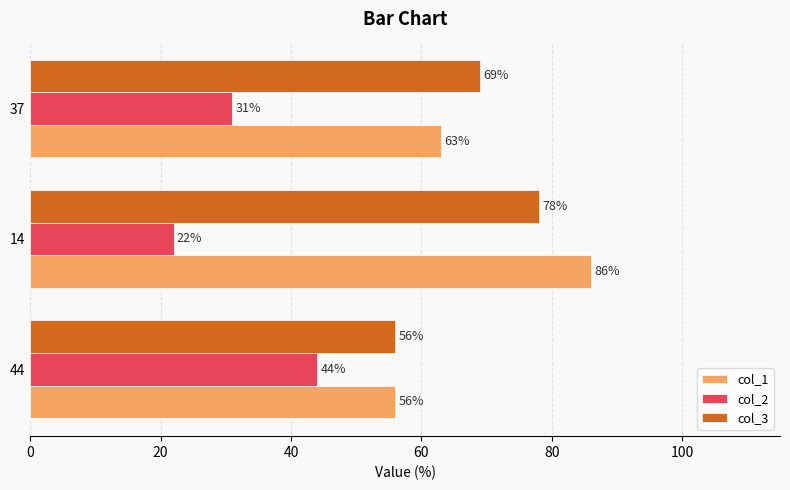

How many values in the col_3 series are below 69?

1